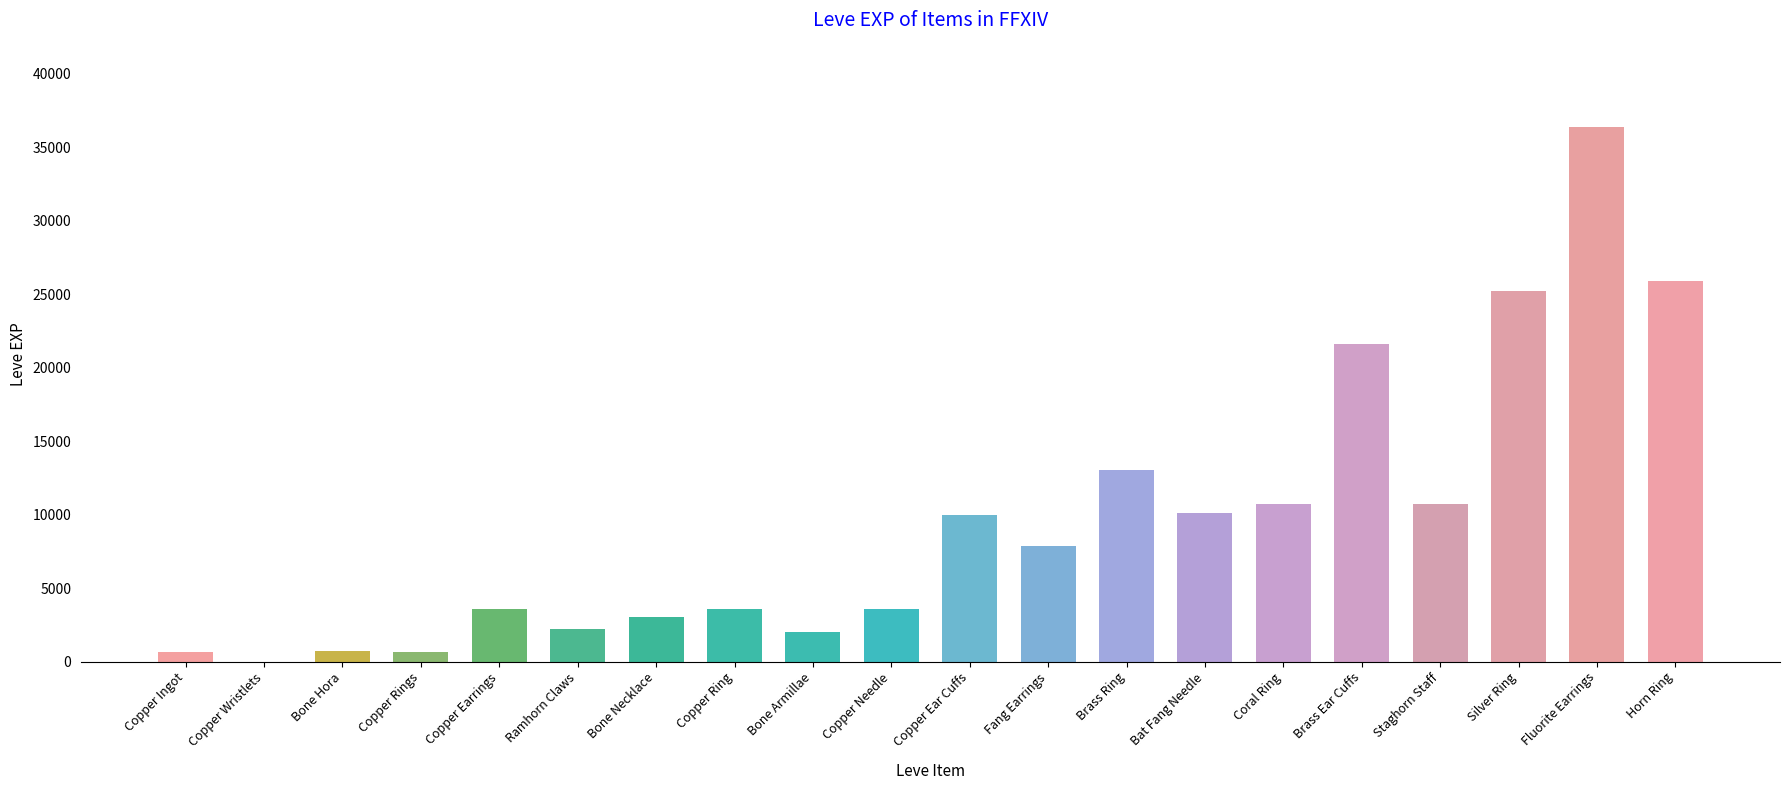

Which has a higher value, Fang Earrings or Ramhorn Claws?

Fang Earrings